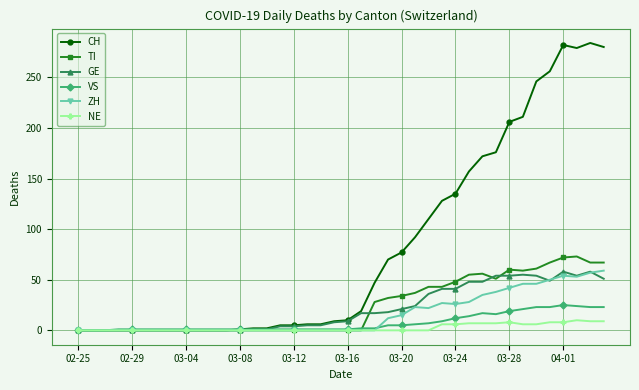

What is the highest value of the TI series?

73